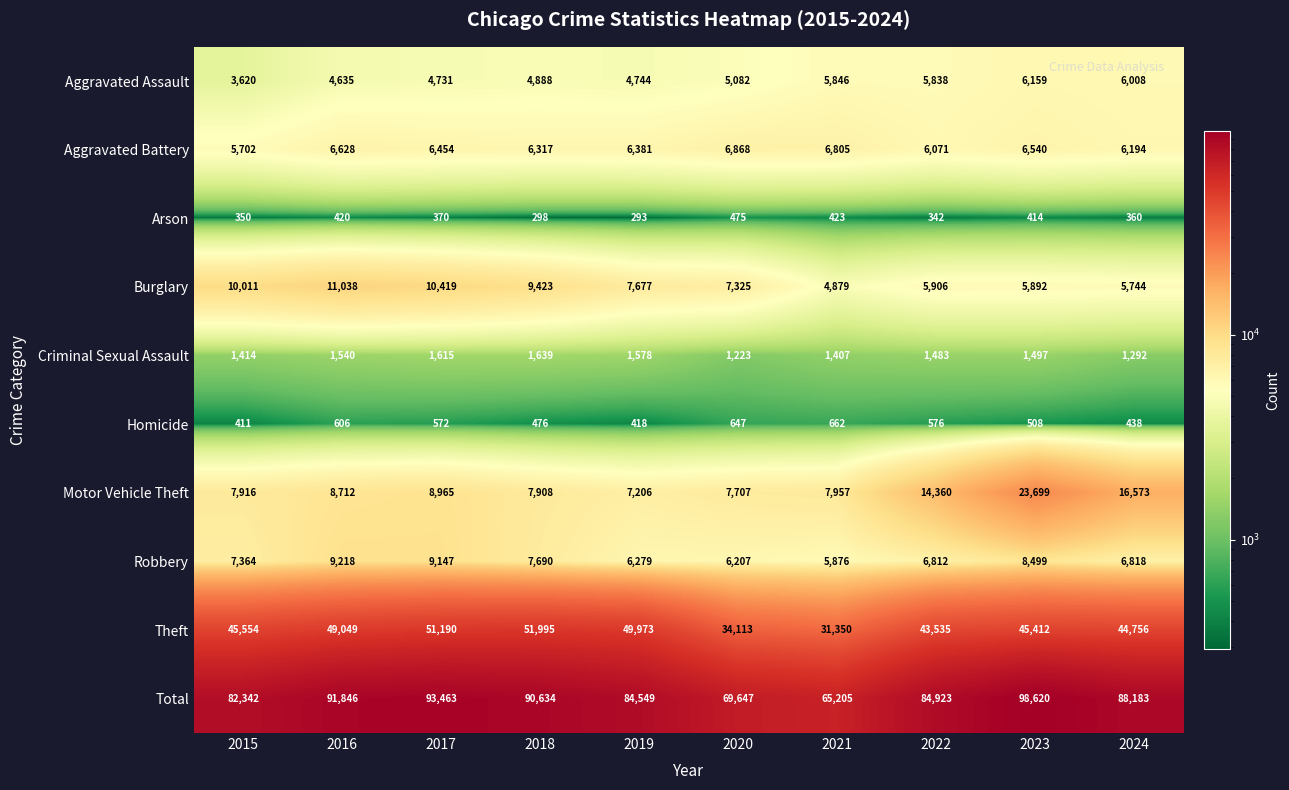

Which series has the largest total across all categories?

Total